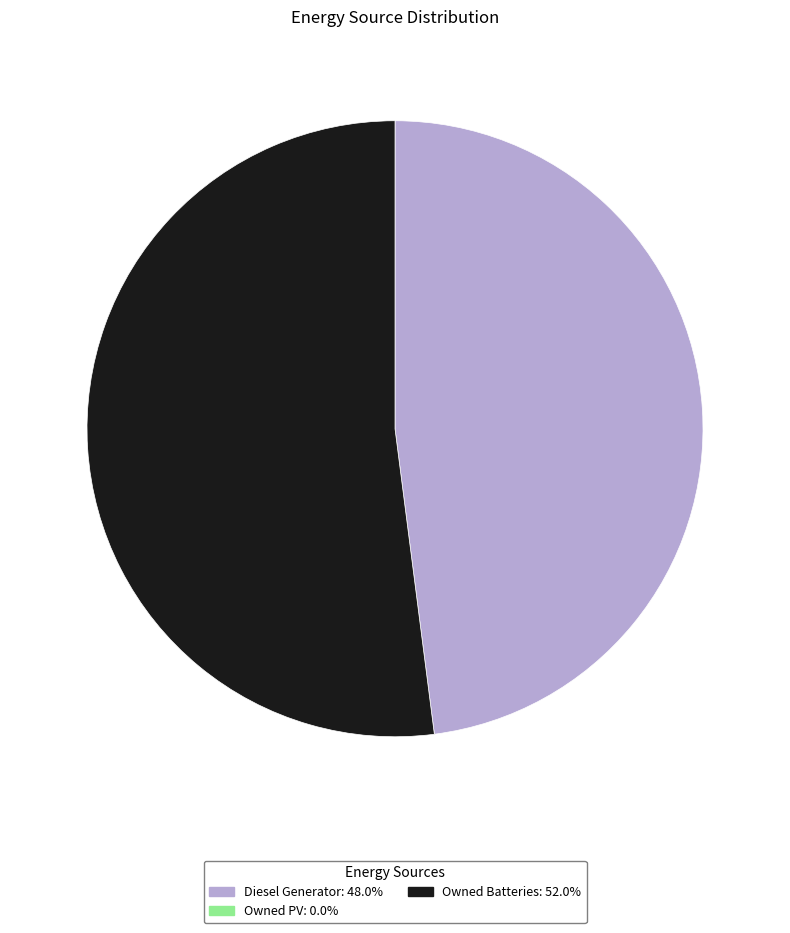

Is there any slice that represents more than half of the pie?

Yes